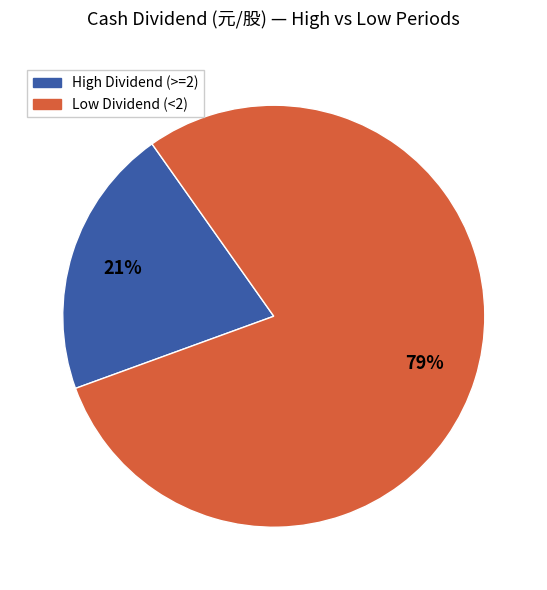

Does any single category account for the majority?

Yes